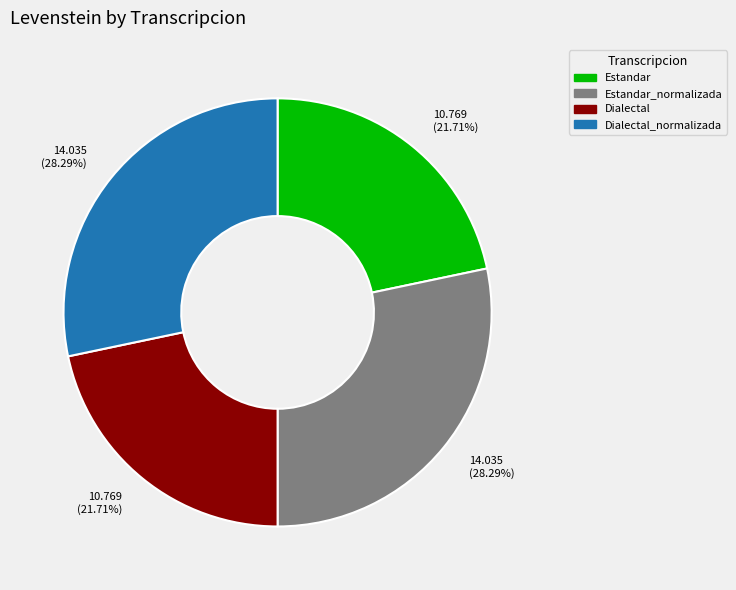

To the nearest percent, what is the combined percentage of Estandar and Dialectal_normalizada?

50%